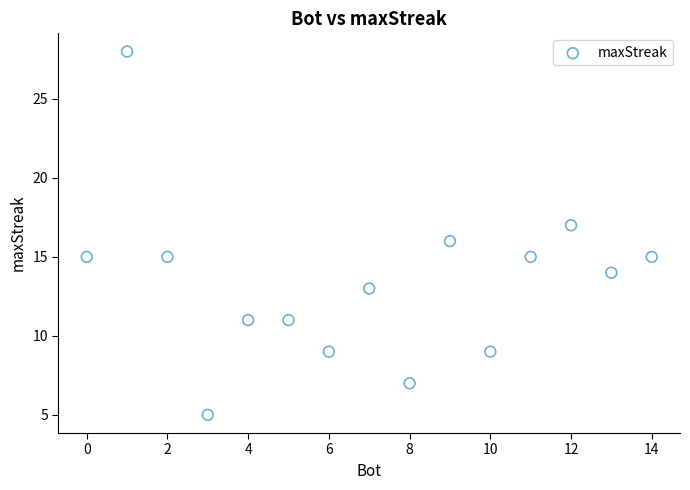

What is the range of Y values (max minus min)?

23